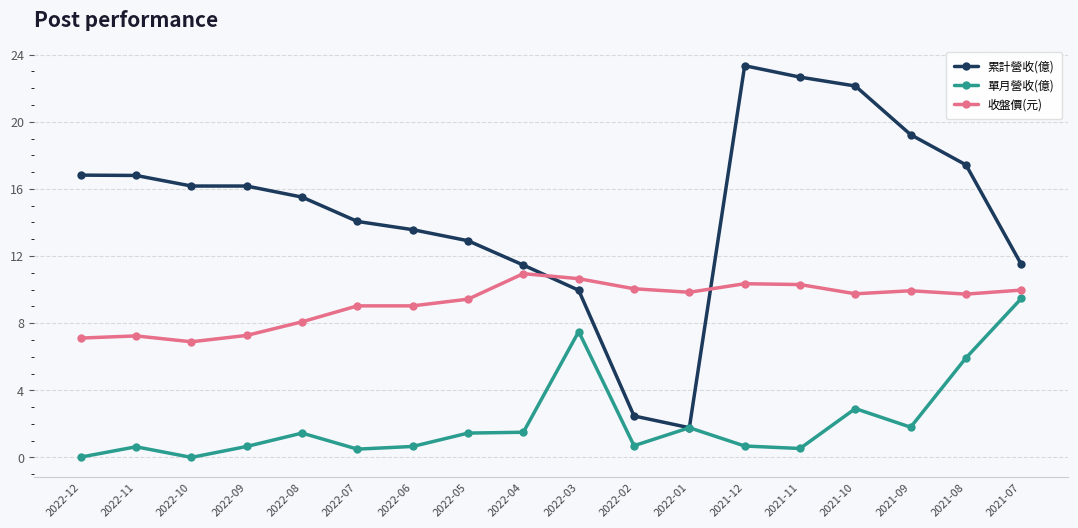

Which series has the widest spread of values?

累計營收(億)